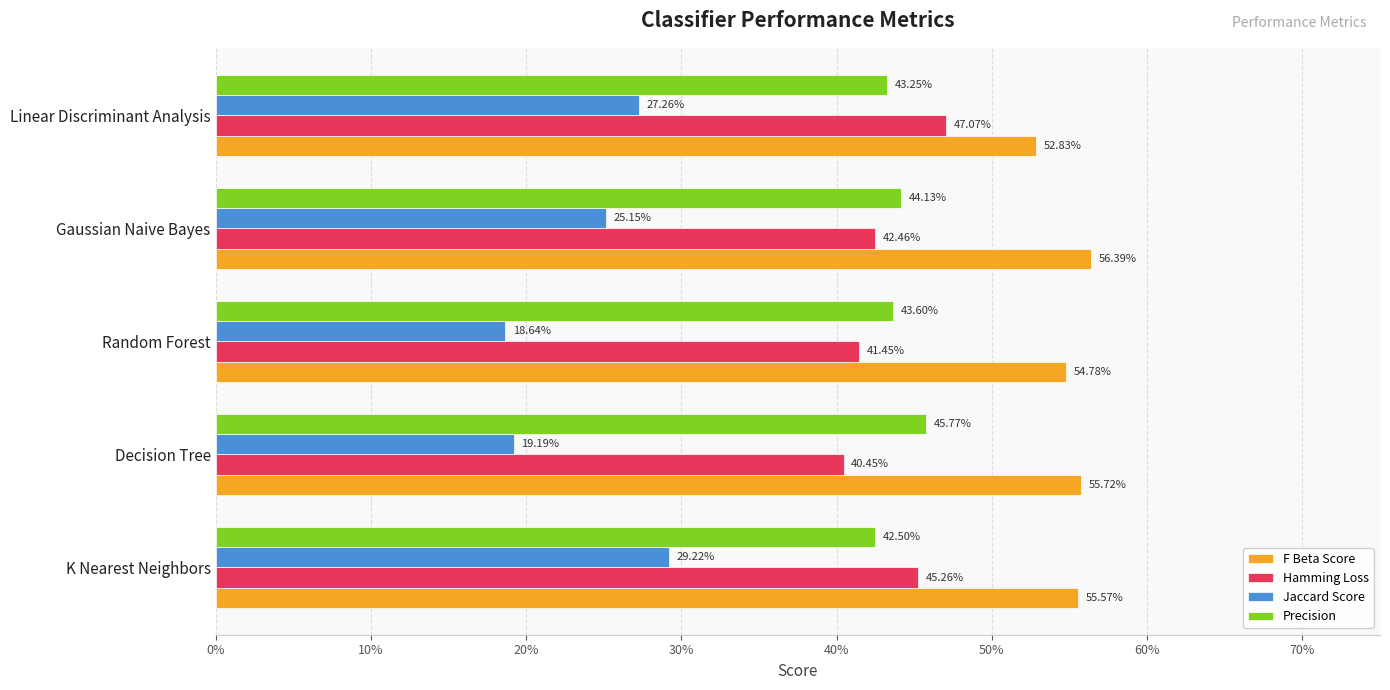

What is the minimum value for Hamming Loss?

0.4